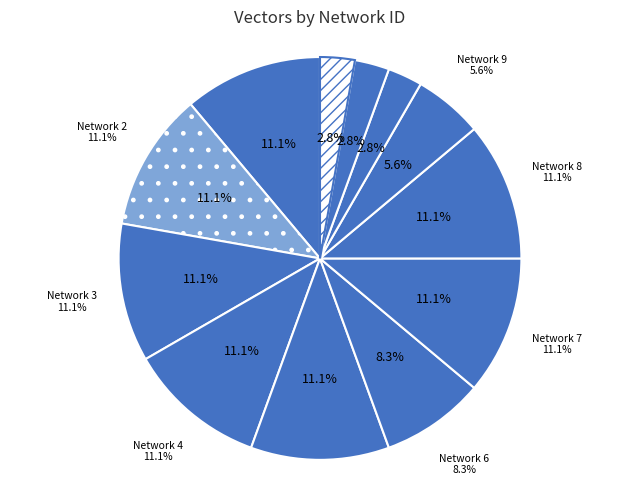

Is the sum of 5 and 3 greater than half?

No